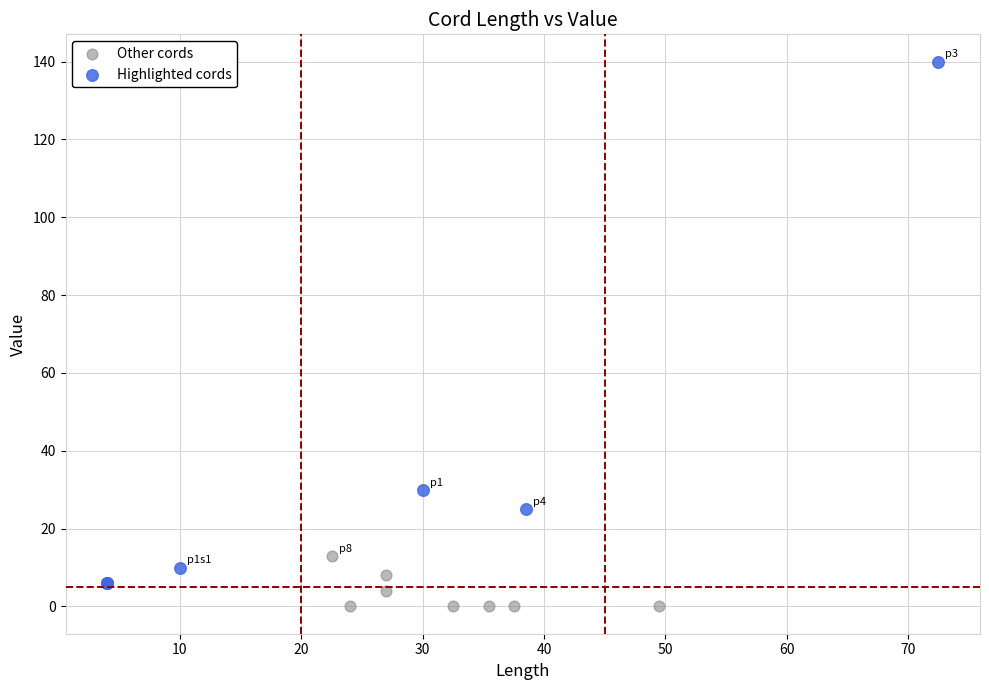

What are all the series names shown in the legend?

Other cords, Highlighted cords